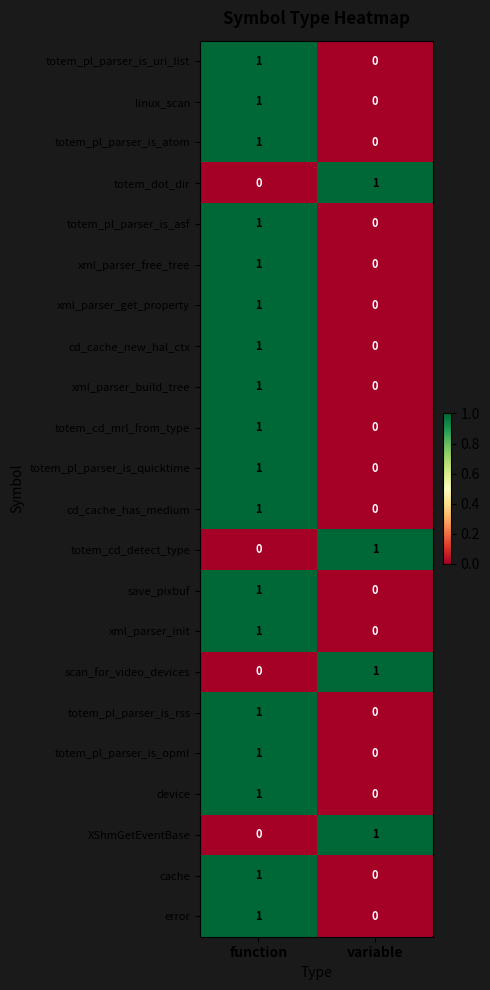

Which category has the lowest value in the totem_pl_parser_is_quicktime series?

variable